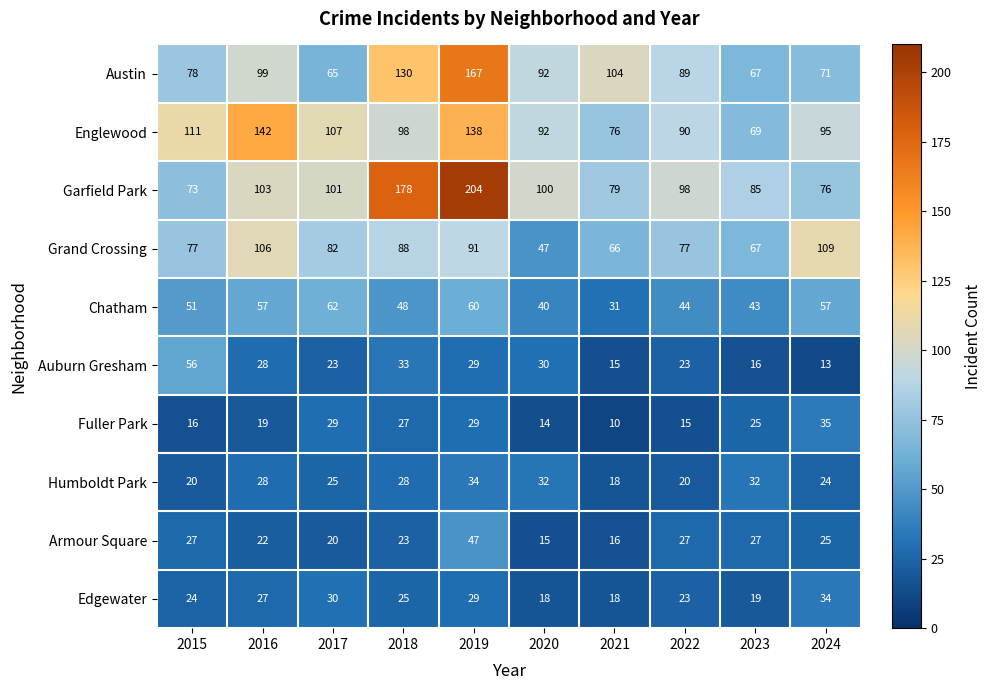

At 2024, list the series in order from largest to smallest.

Grand Crossing, Englewood, Garfield Park, Austin, Chatham, Fuller Park, Edgewater, Armour Square, Humboldt Park, Auburn Gresham